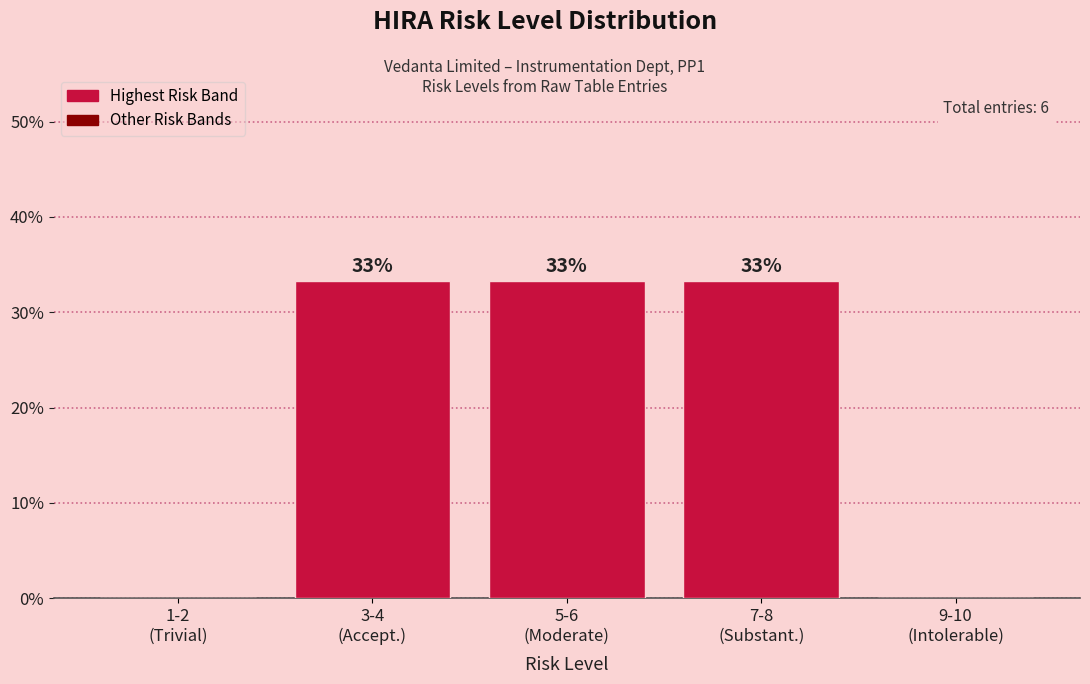

Are the bars horizontal?

No